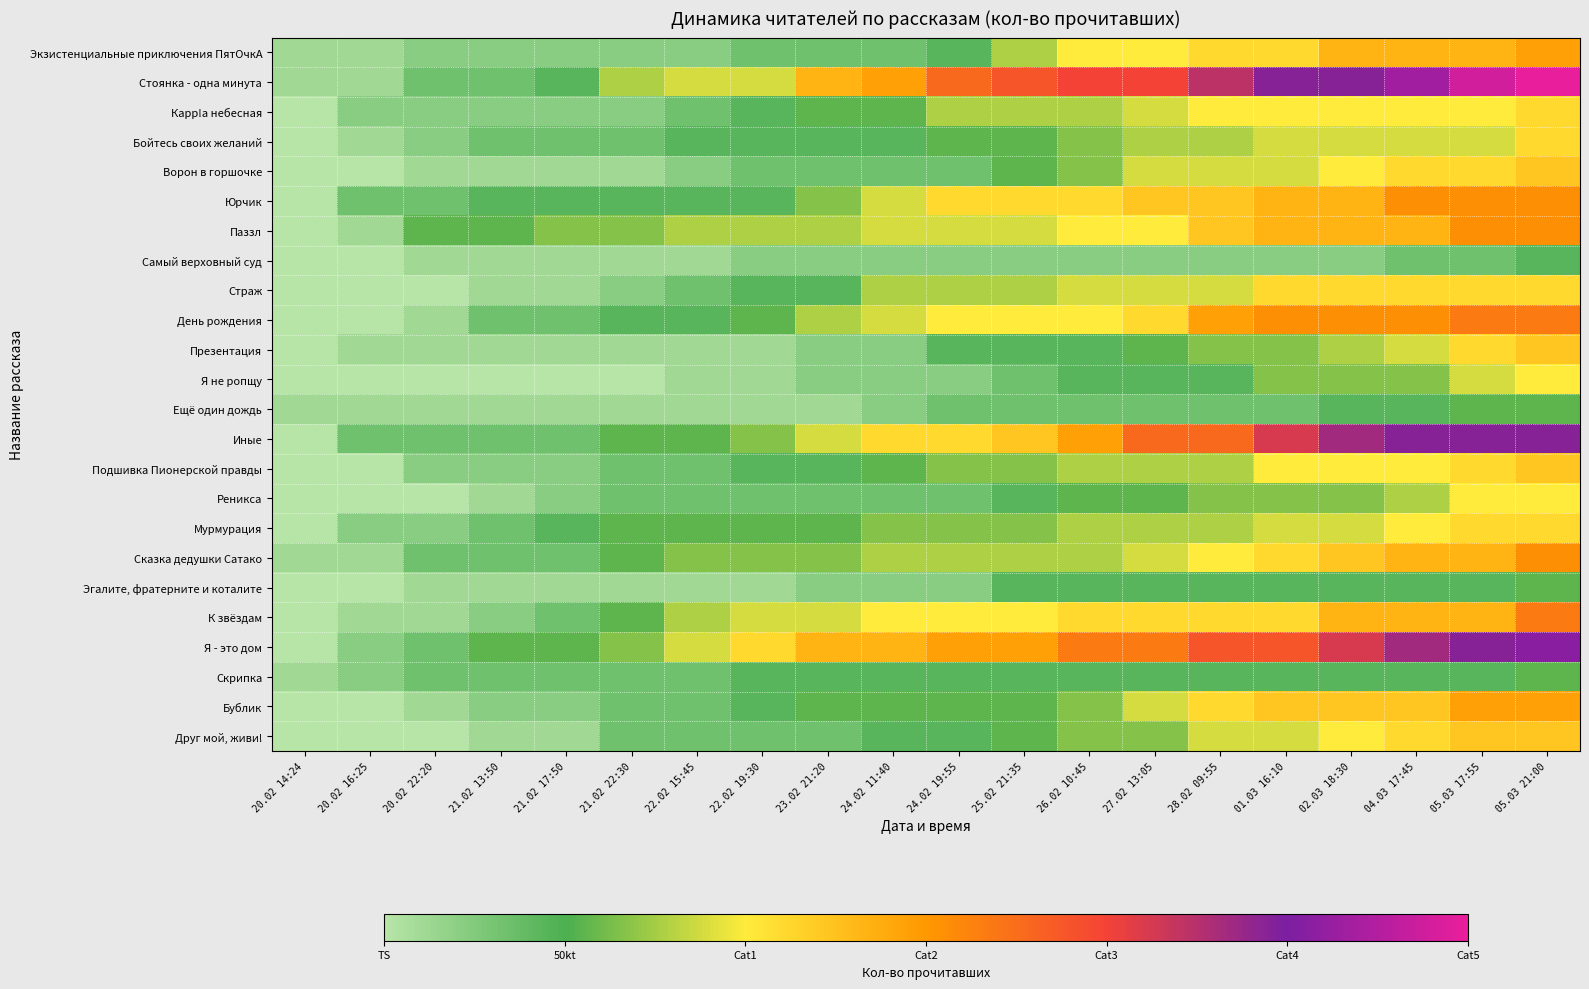

What is the greatest value displayed?

27